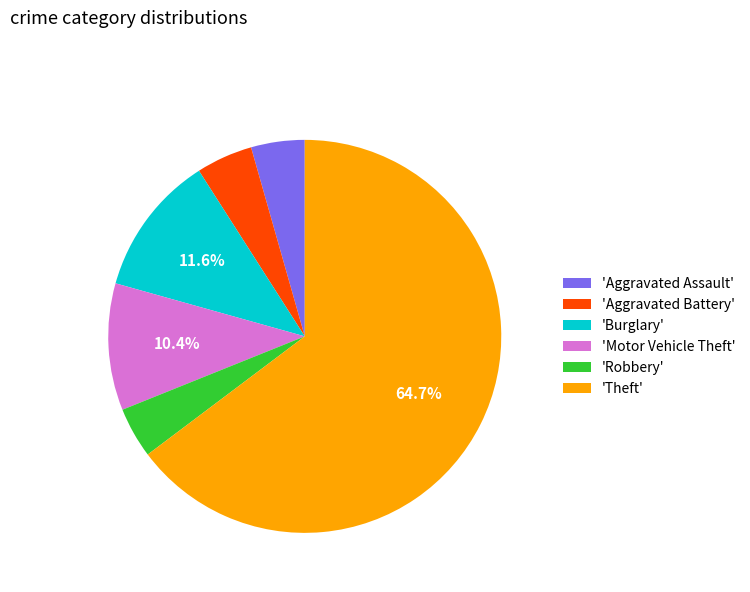

What is the largest slice in the pie chart?

'Theft'